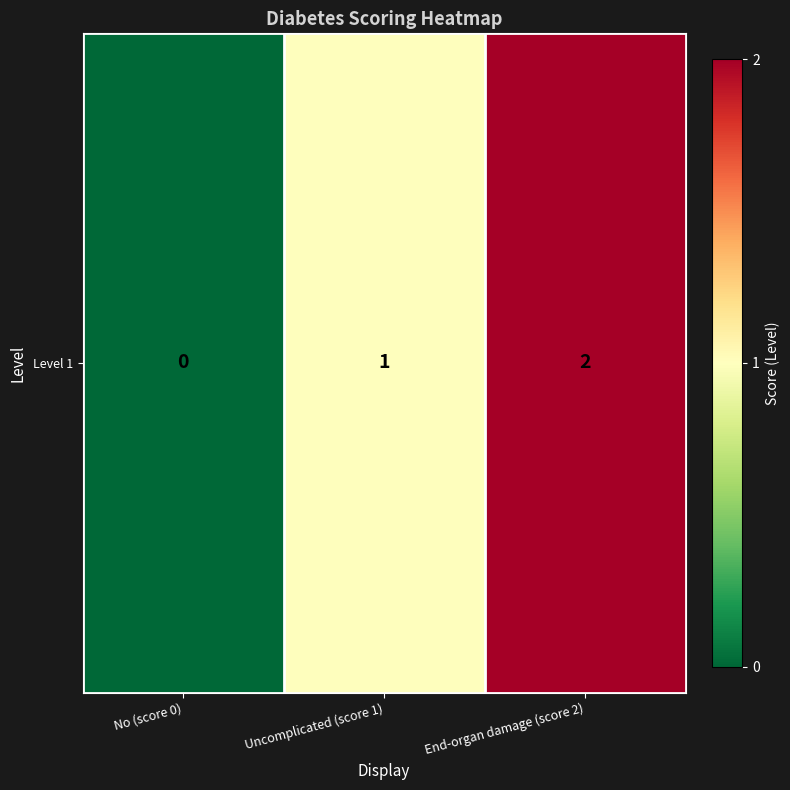

How many values are below 1?

1